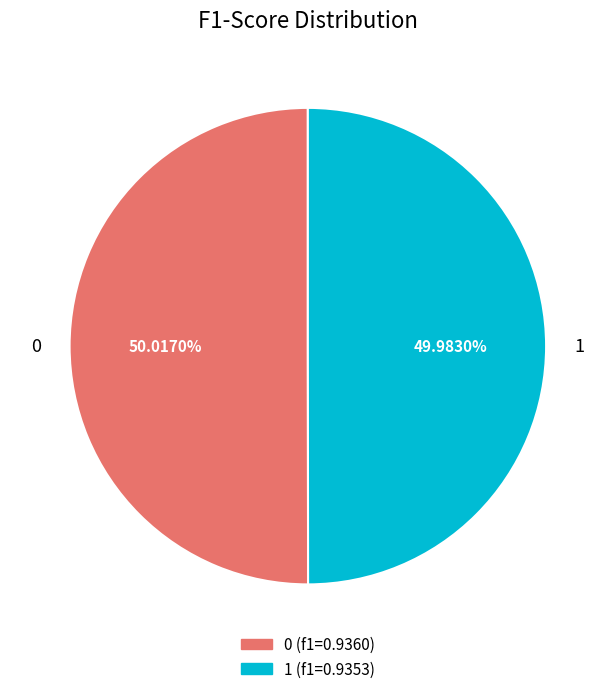

What percentage is NOT represented by 0?

50.0%